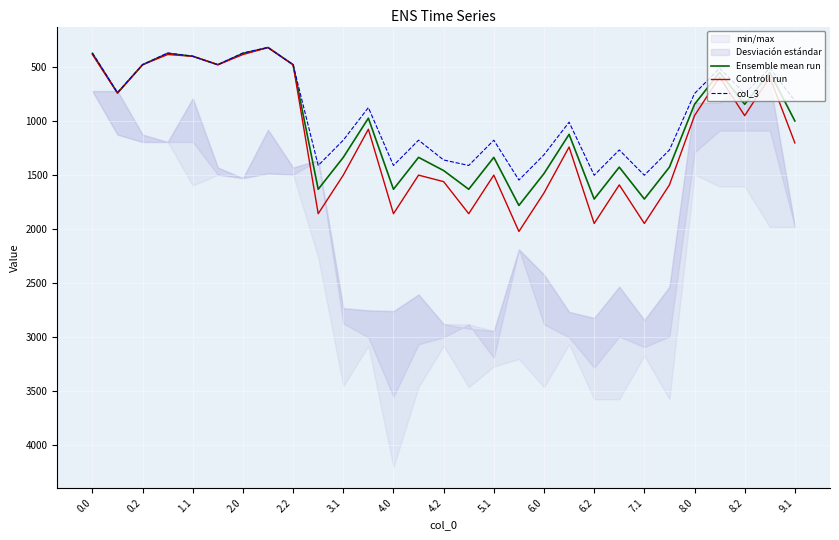

How many interior local peaks does the Ensemble mean run series have?

9